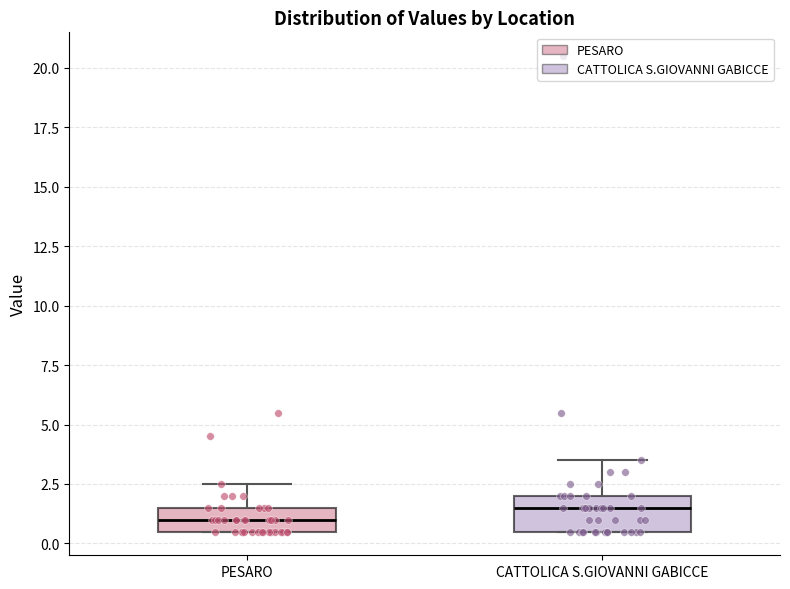

Reading left to right, read every box against the y-axis: the position of its median line, the range the box covers, and the ends of its whiskers. The values are not printed on the chart, so give them approximately, as read against the axis.

PESARO: median 1.0, box 0.5 to 1.5, whiskers 0.5 to 2.5
CATTOLICA S.GIOVANNI GABICCE: median 1.5, box 0.5 to 2.0, whiskers 0.5 to 3.5